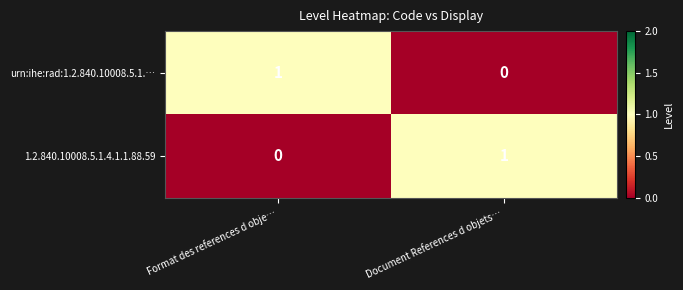

At which label is urn:ihe:rad:1.2.840.10008.5.1.… closest to 0?

Document References d objets…